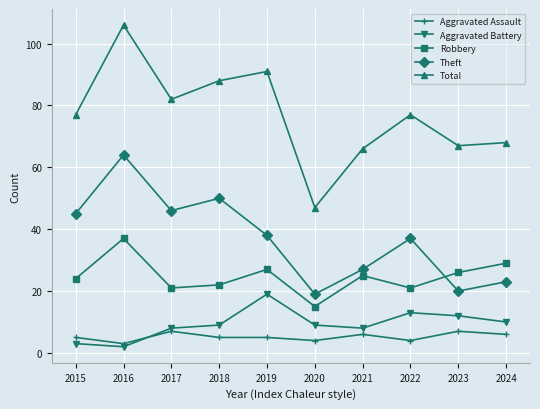

What is the value of the Total point at the 2nd from the left?

106